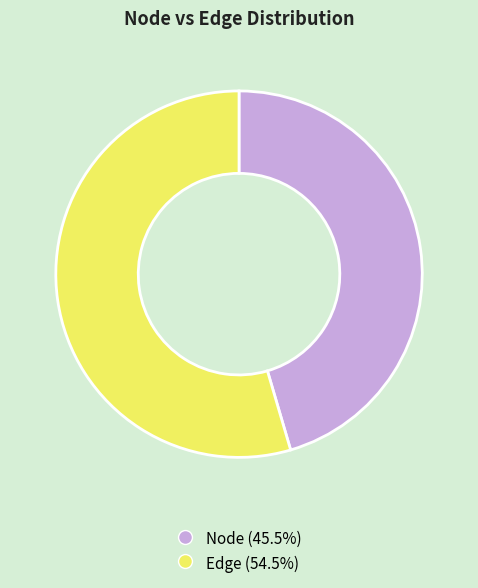

Do Edge and Node together represent more than half of the pie?

Yes